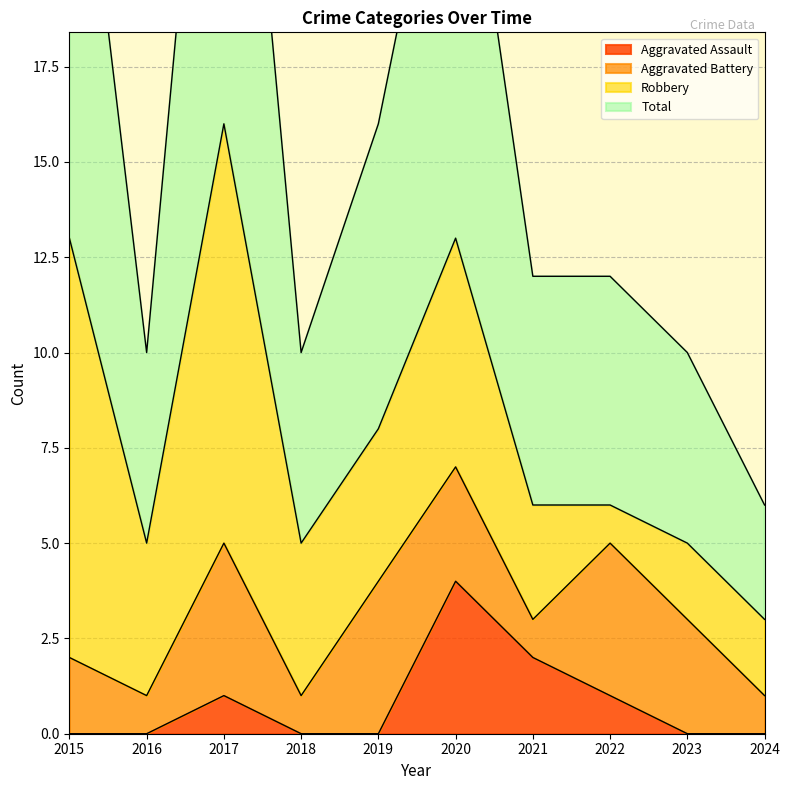

At which category does Aggravated Assault reach its first local peak?

2017